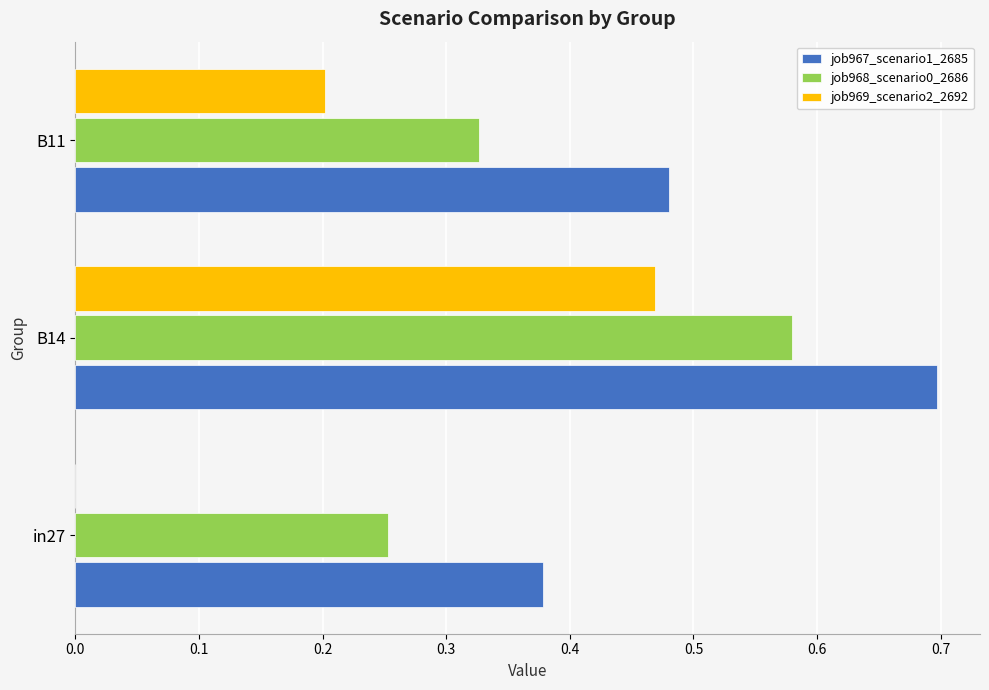

What is the maximum value for job967_scenario1_2685?

0.7